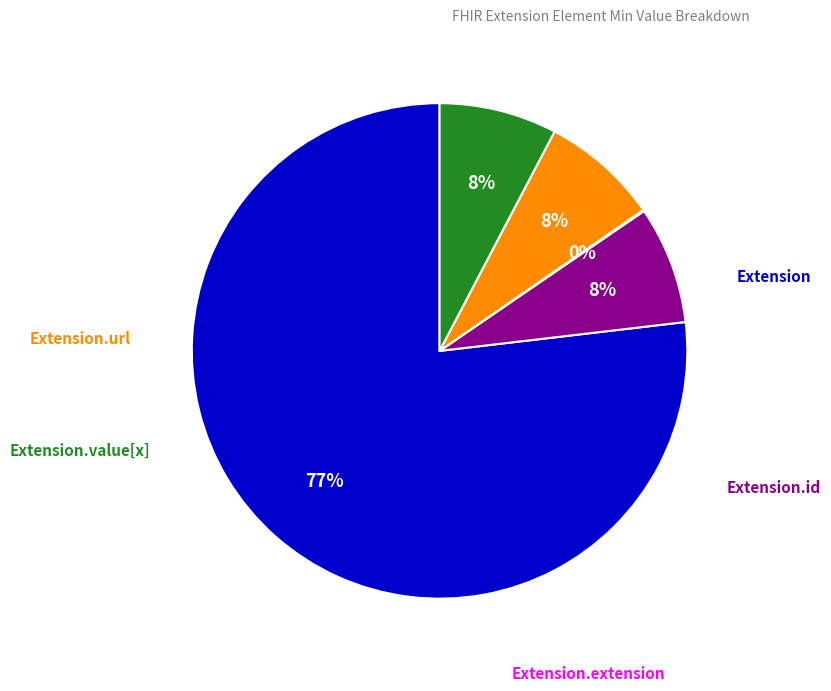

To the nearest percent, what is the average slice percentage?

20%